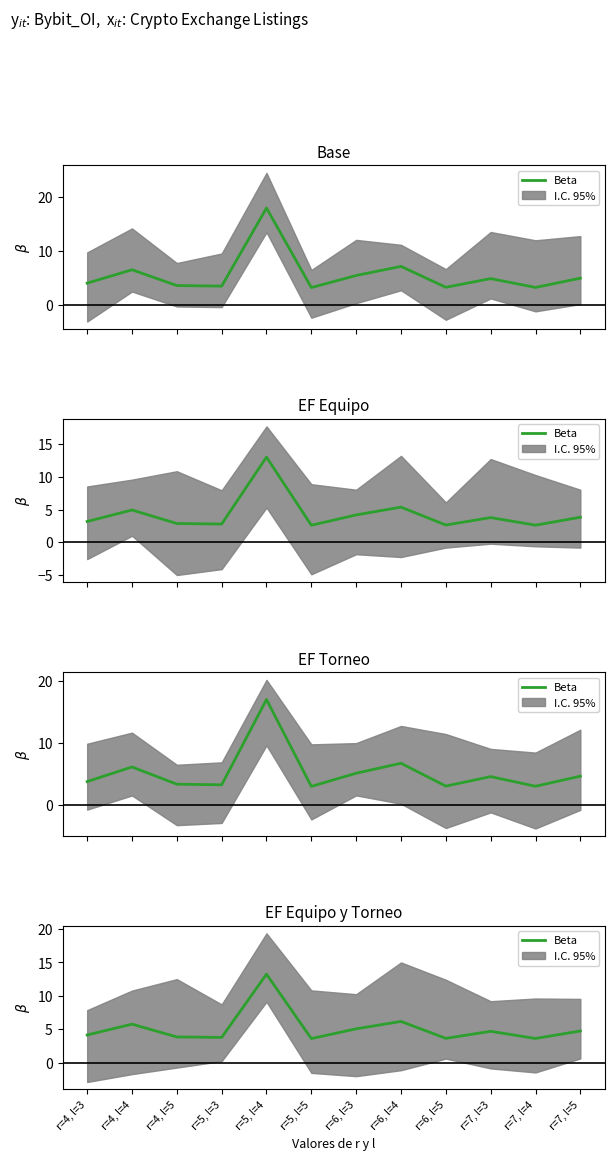

Between r=7, l=3 and r=7, l=5, which is larger?

r=7, l=5